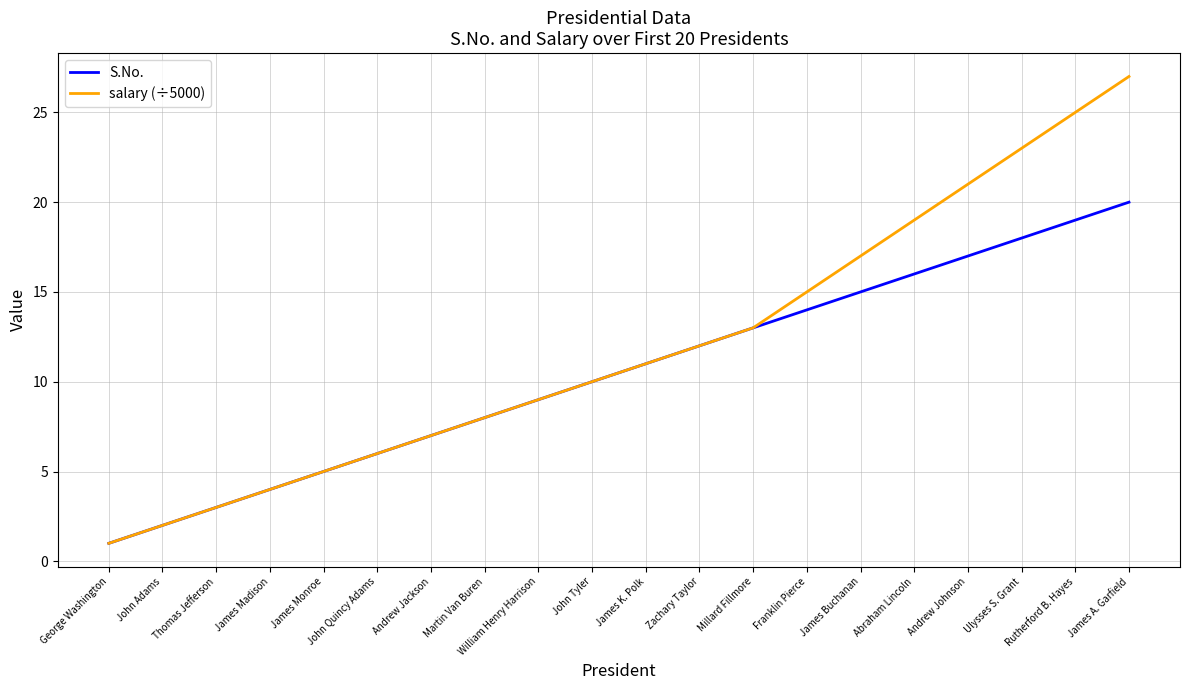

Which series changed the most between James Buchanan and Ulysses S. Grant?

salary (÷5000)